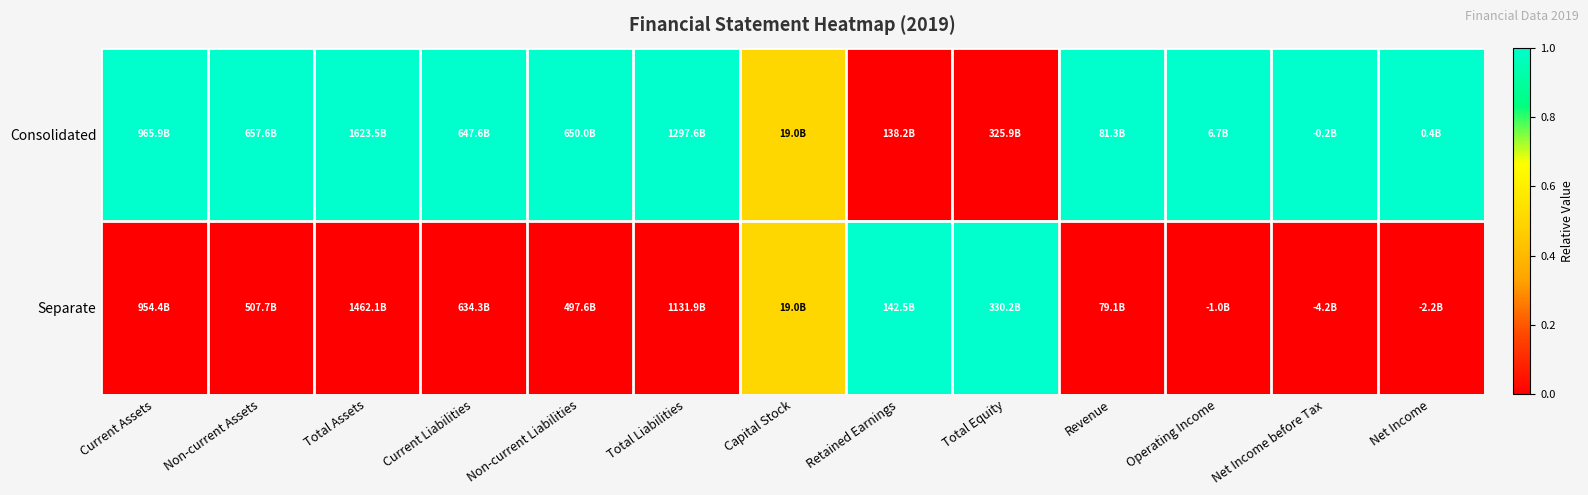

Which category has the lowest value across all series?

Retained Earnings